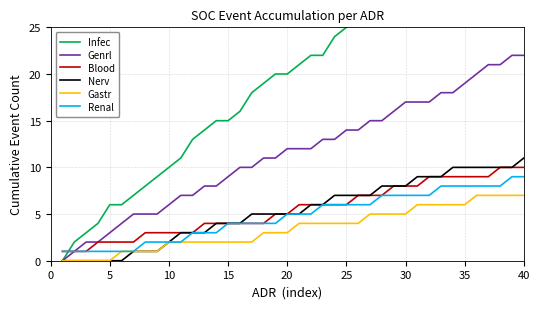

Is it true that Gastr equals 9 at 30?

False